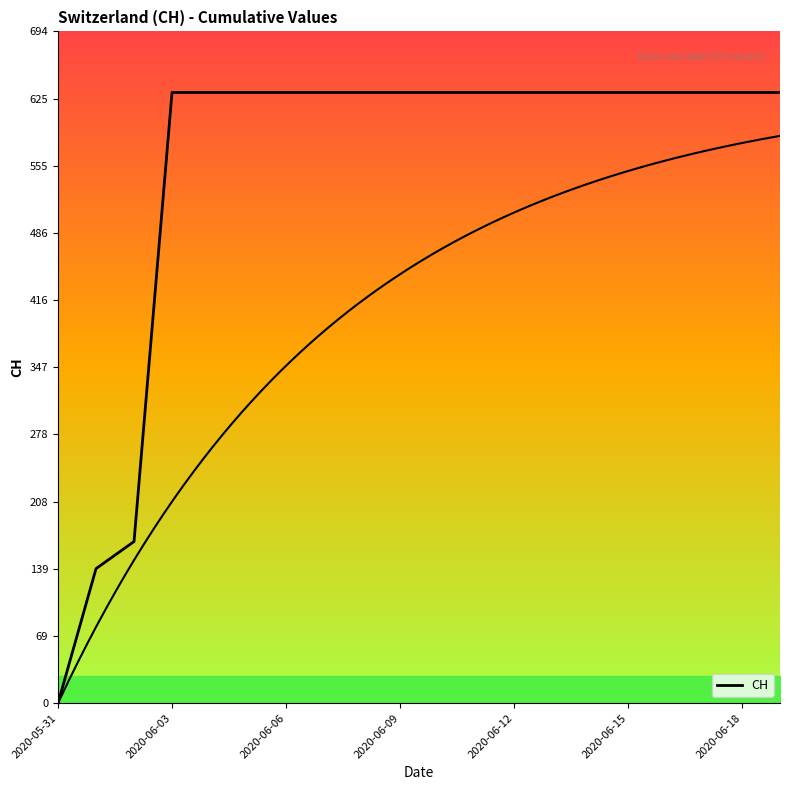

How many lines are shown in the chart?

1